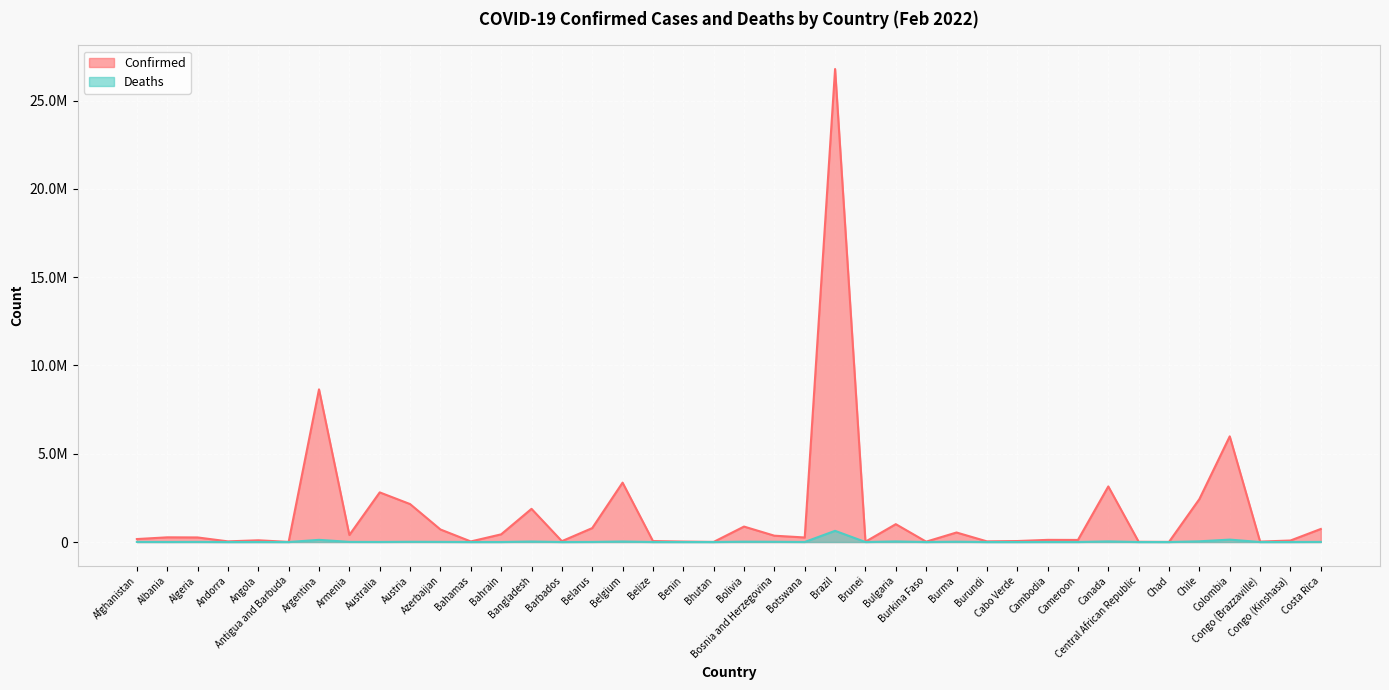

Which category has the highest value across all series?

Brazil